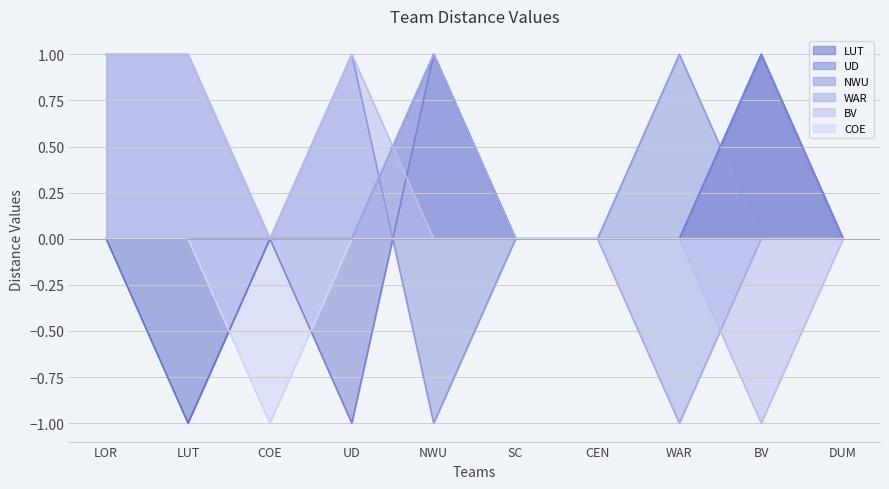

What is the label of the 9th point from the left?

BV